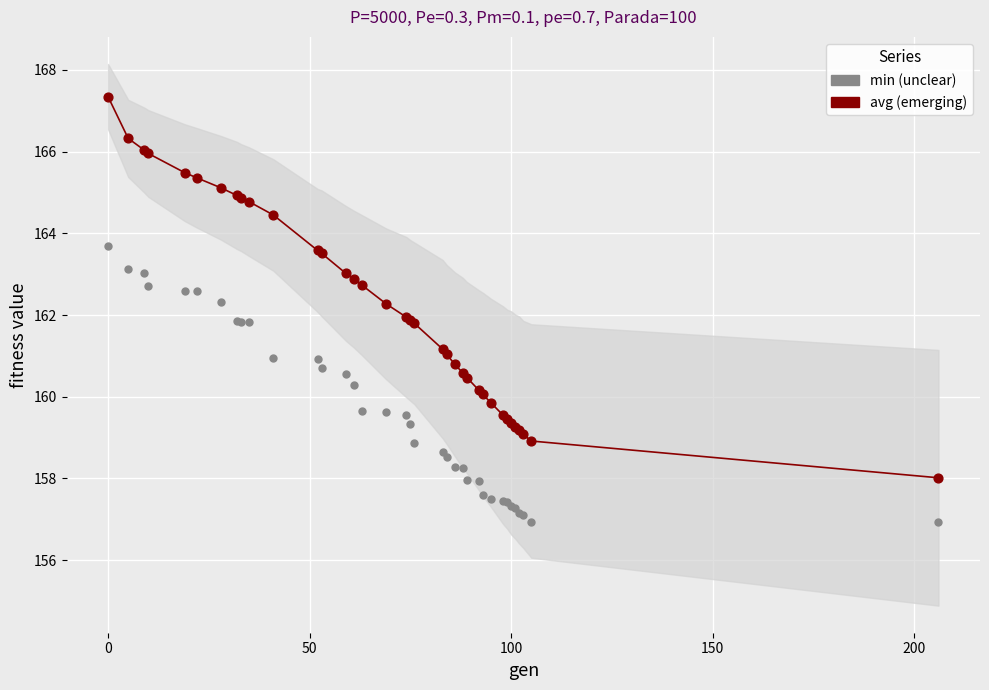

What is the X range (max minus min) for the scatter plot?

206.0